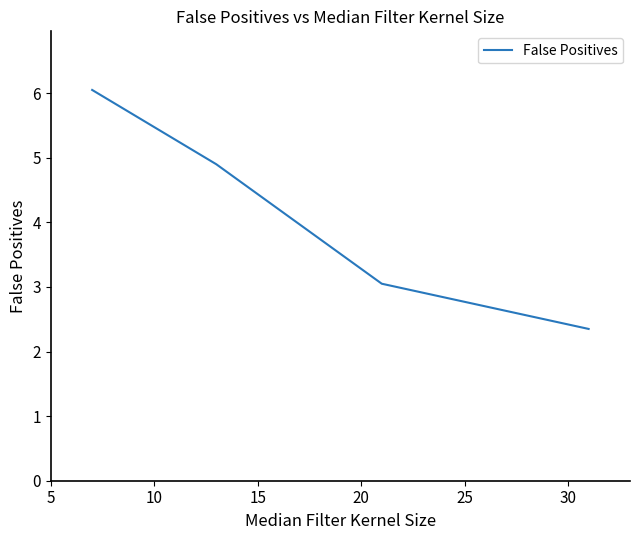

What is the difference between the maximum and minimum values?

3.7